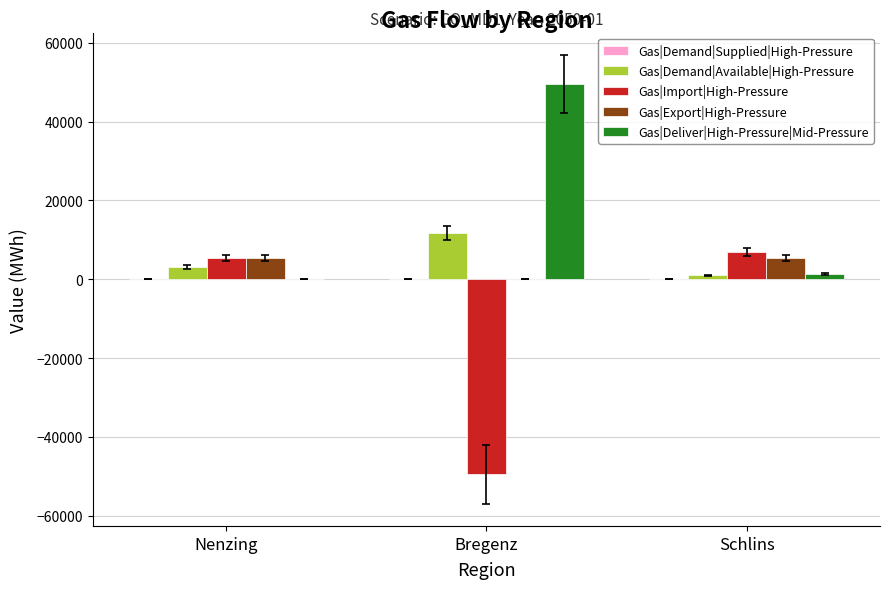

True or false: Gas|Demand|Available|High-Pressure has a value of 17496.5 at Bregenz.

False